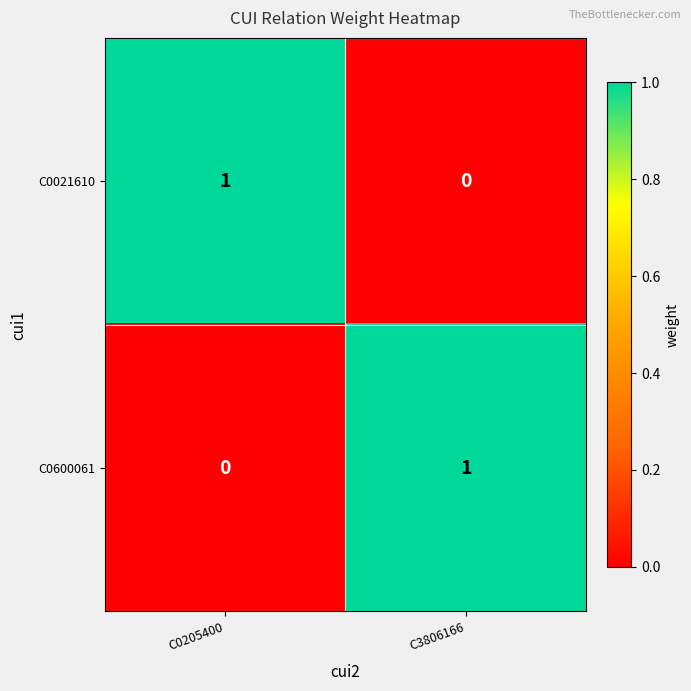

Rank the series at C0205400 from lowest to highest value.

C0600061, C0021610